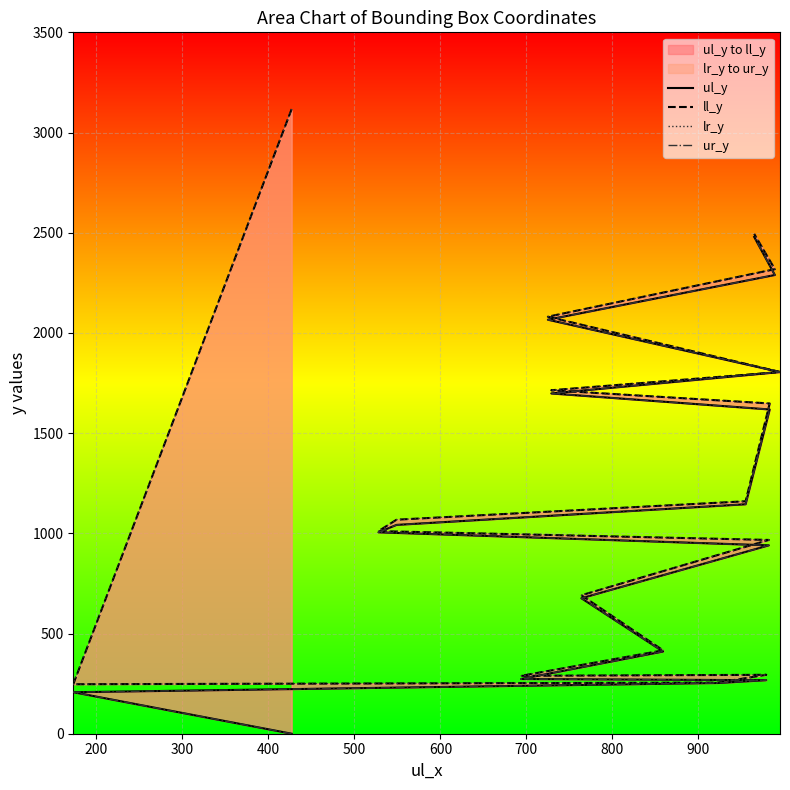

Reading left to right, transcribe all the data shown in this chart.

ul_y: 0	207	253	267	273	410	676	940	1005	1042	1145	1618	1698	1805	2066	2289	2479
ll_y: 3117	247	255	294	289	416	691	967	1011	1068	1160	1648	1714	1805	2081	2318	2494
lr_y: 3117	247	255	294	289	416	691	967	1011	1068	1160	1648	1714	1805	2081	2318	2494
ur_y: 0	207	253	267	273	410	676	940	1005	1042	1145	1618	1698	1805	2066	2289	2479